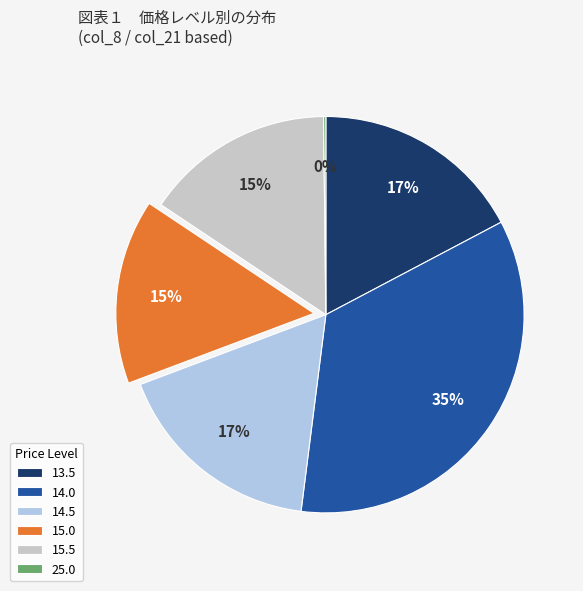

What is the largest slice in the pie chart?

14.0